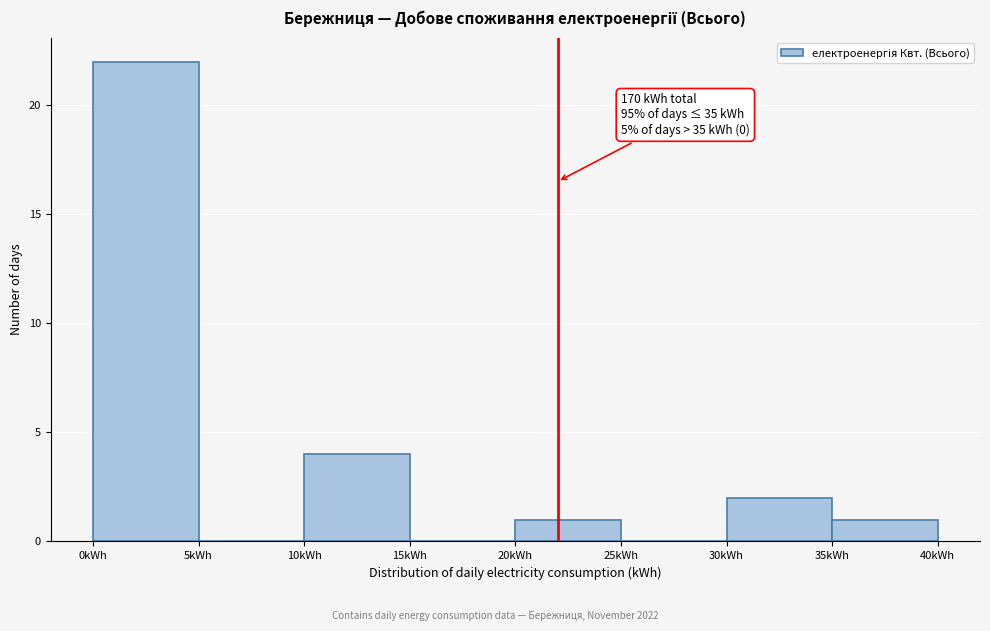

Over which range of the x-axis is the bar tallest?

0 to 5